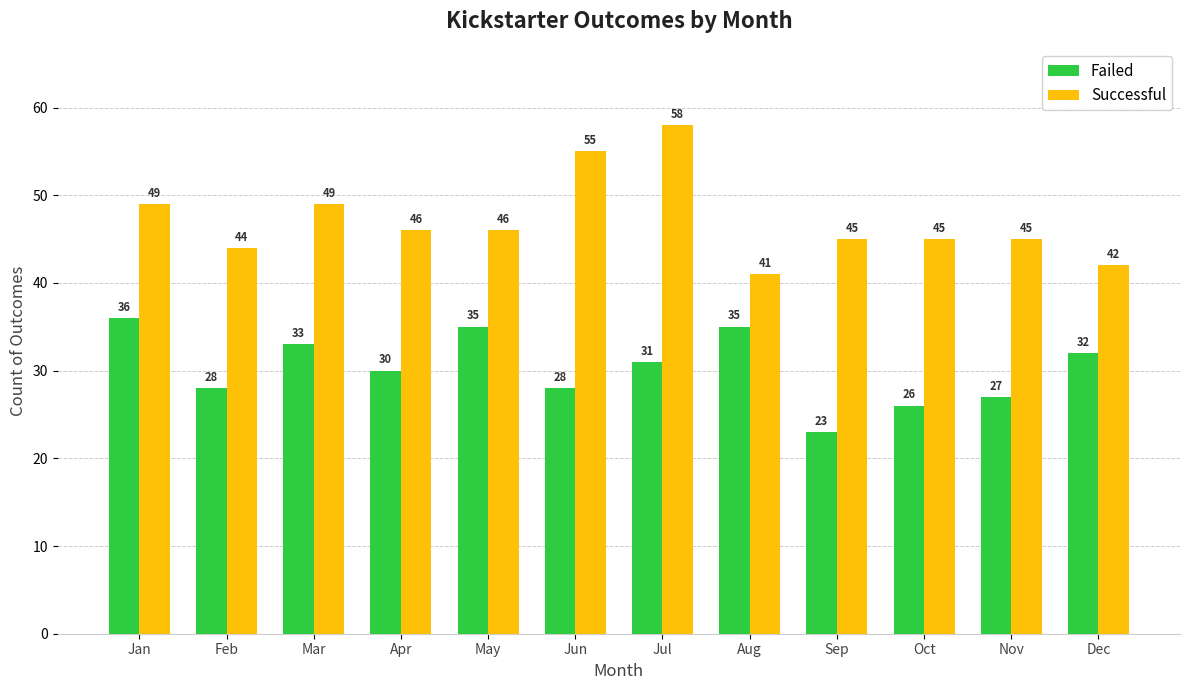

What are all the series names shown in the legend?

Failed, Successful